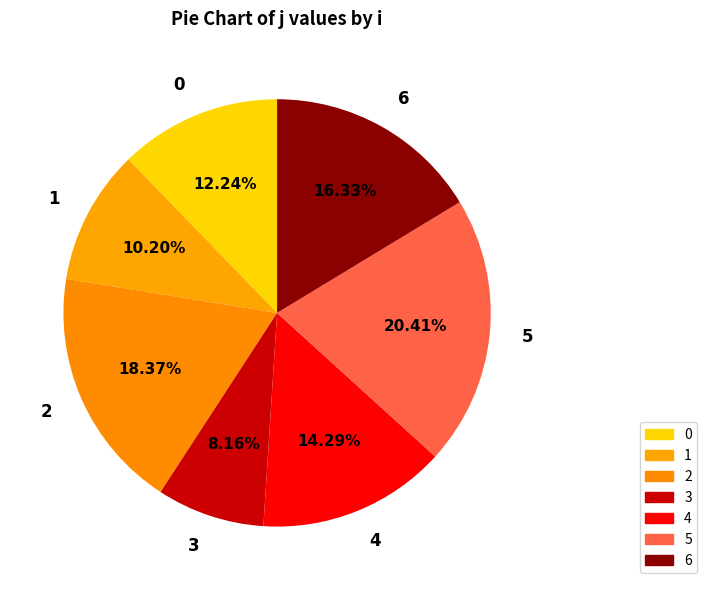

To the nearest percent, what is the average slice percentage?

14%